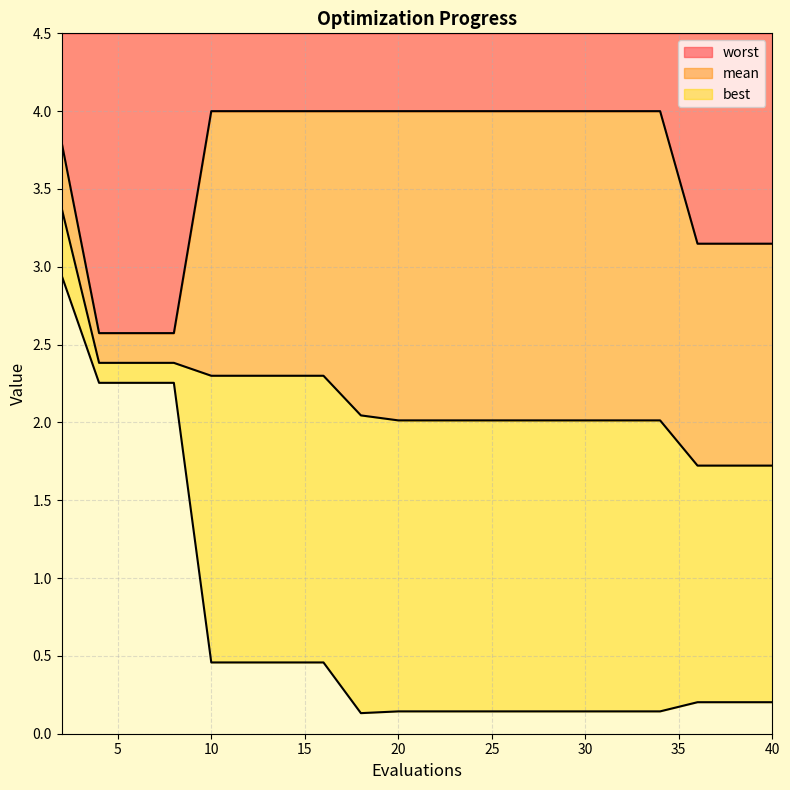

List the series in order of their overall mean, lowest first.

best, mean, worst